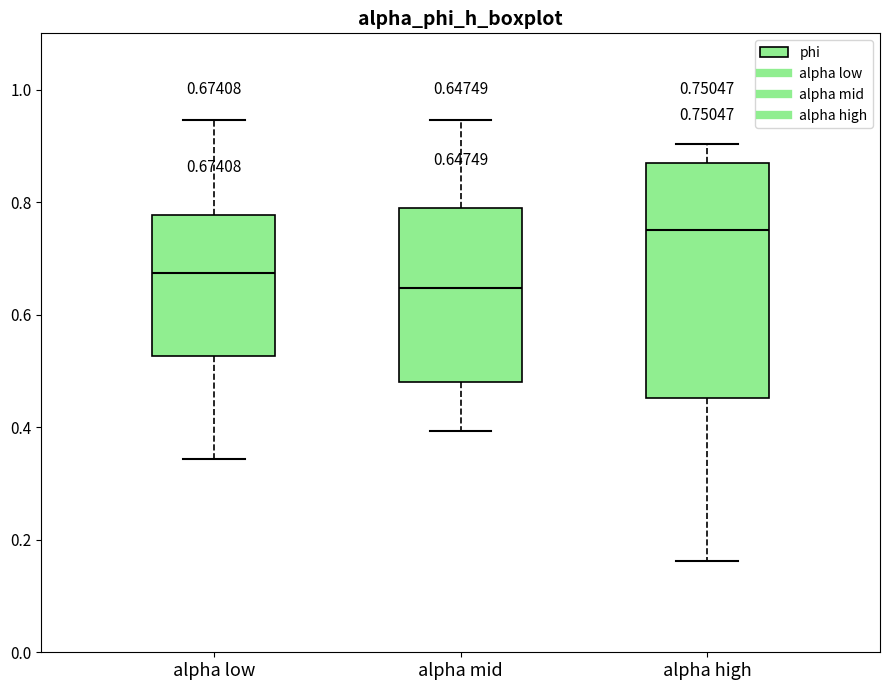

Comparing the boxes themselves (not the whiskers), which one is the tallest?

alpha high